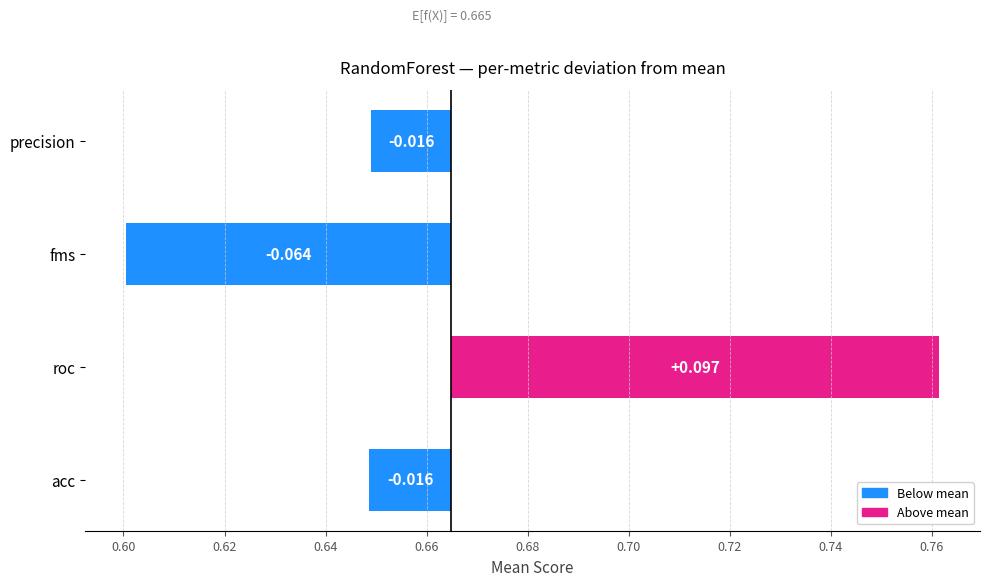

True or false: the data shows 0.1 at roc.

False